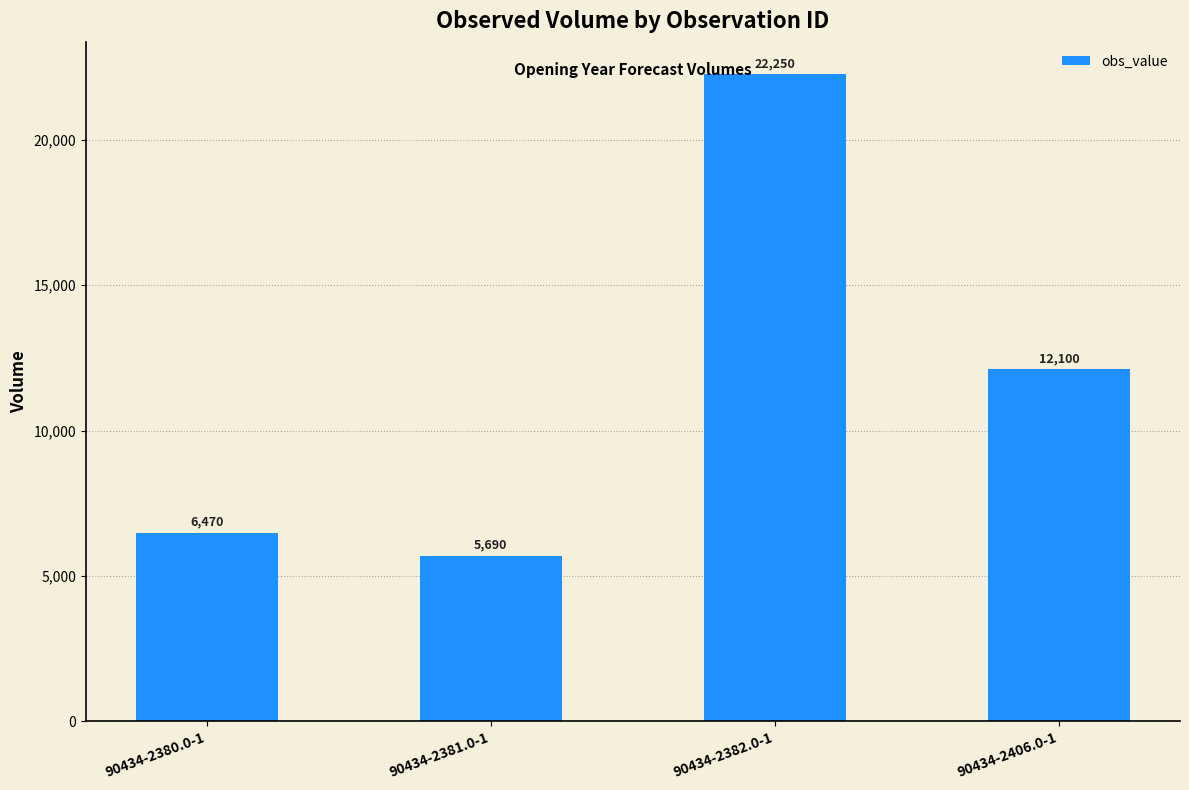

The value at 90434-2380.0-1 is 9864. True or false?

False